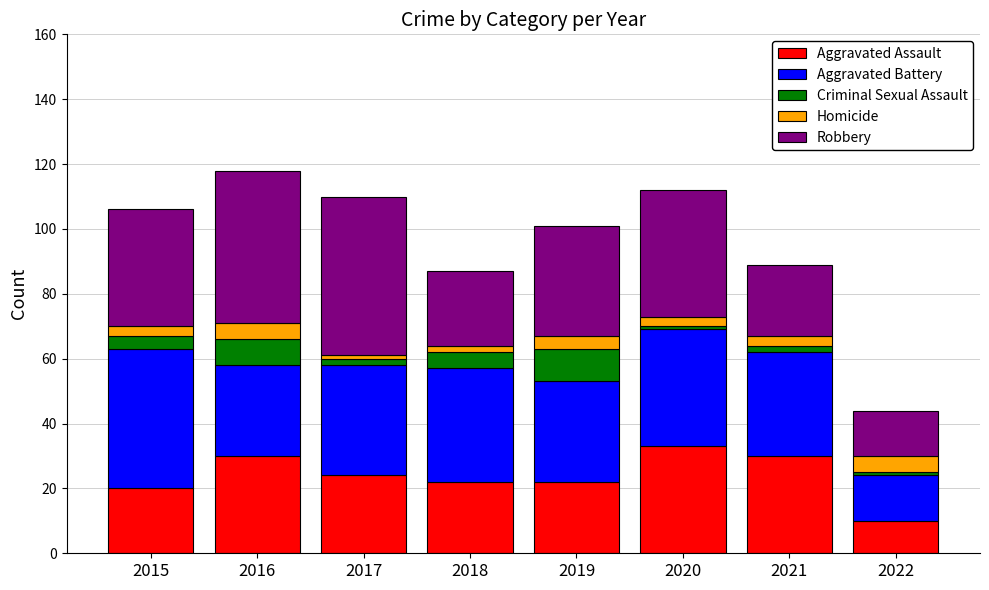

What is the total value across all series at 2019?

101